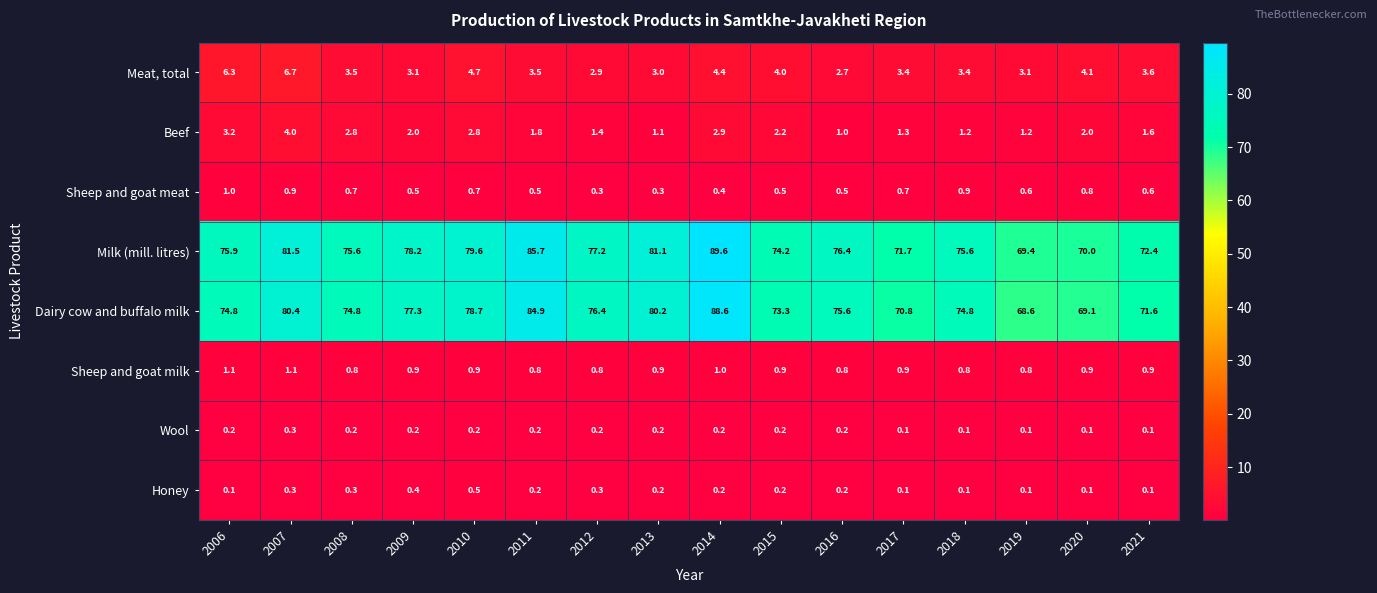

What is the total value across all series at 2007?

175.2